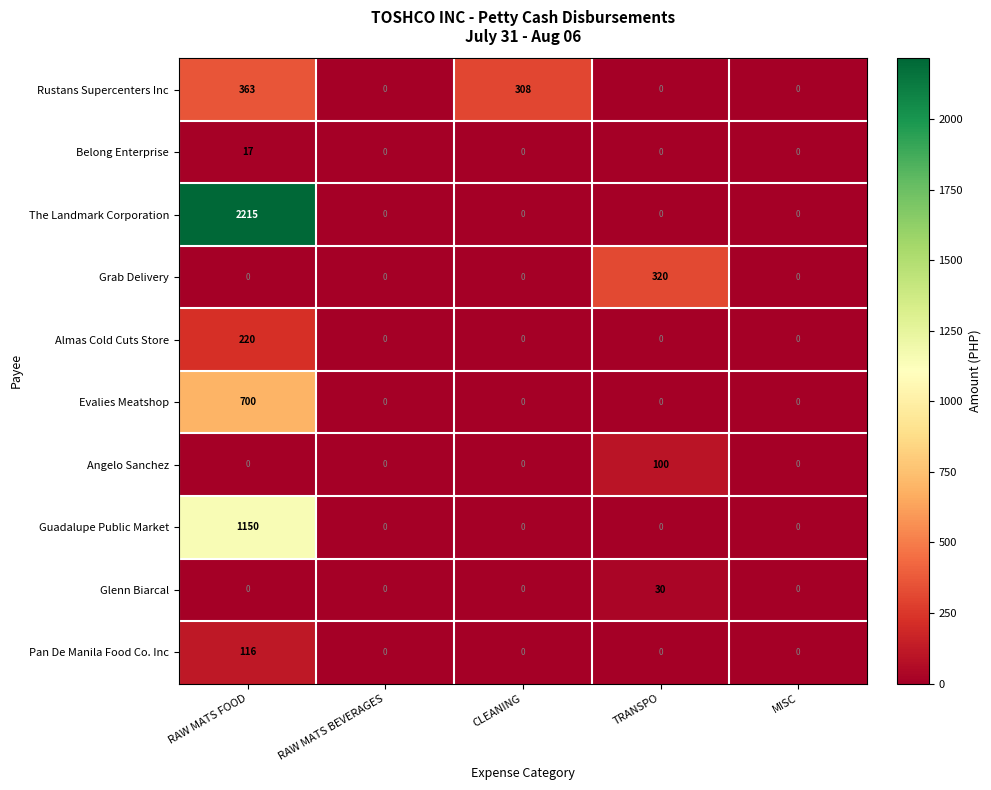

What is the sum of the Evalies Meatshop values at RAW MATS FOOD and TRANSPO?

700